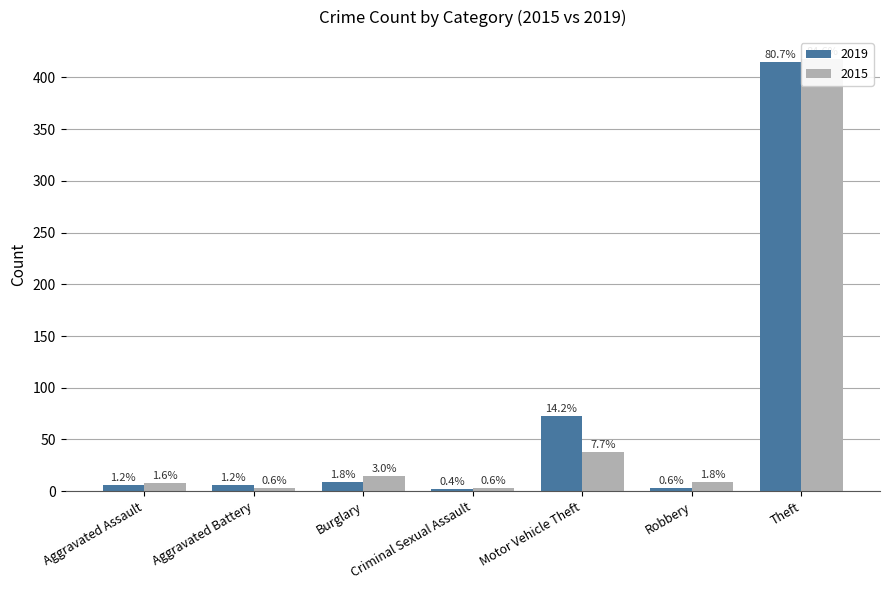

At Burglary, list the series in order from largest to smallest.

2015, 2019